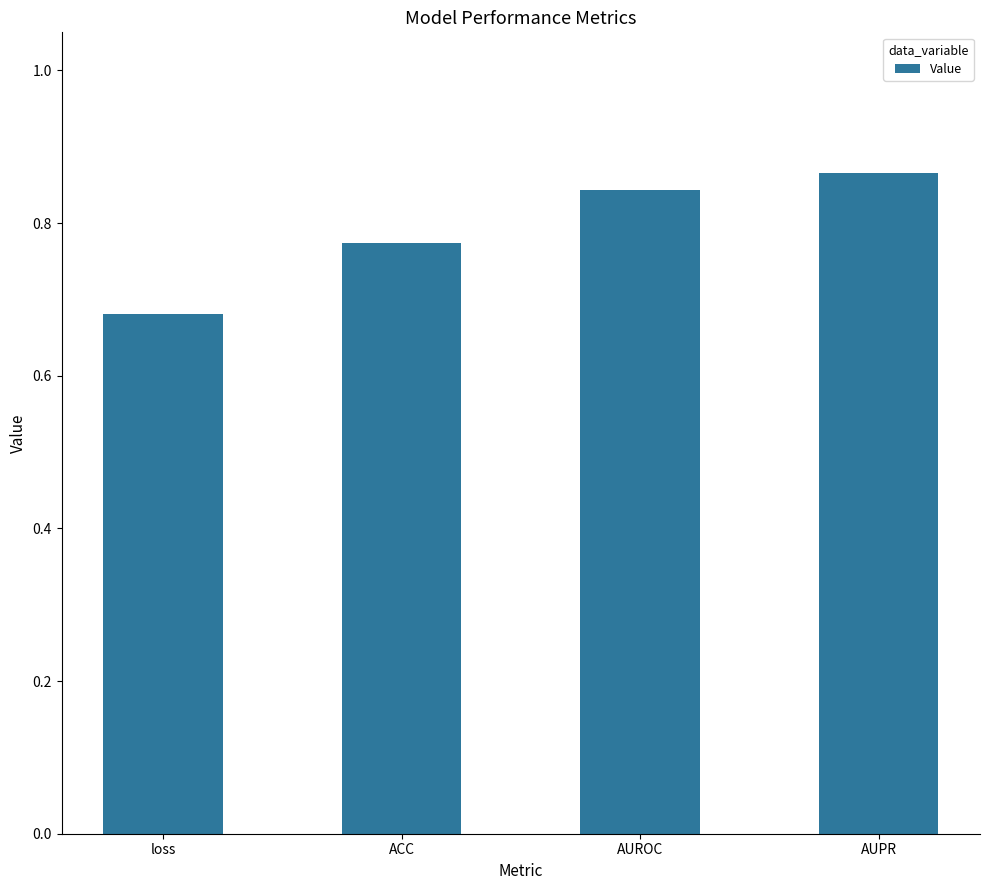

Count the values in the range 0 to 1.

4